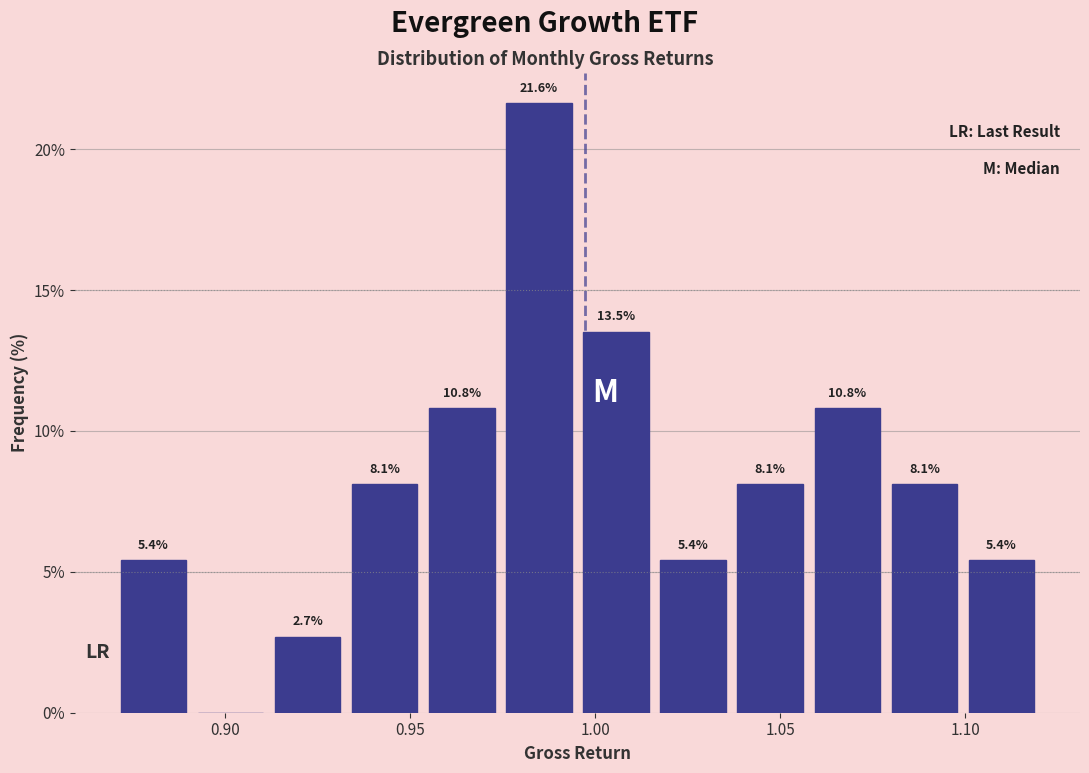

Which range on the x-axis has the tallest bar?

0.975 to 0.995